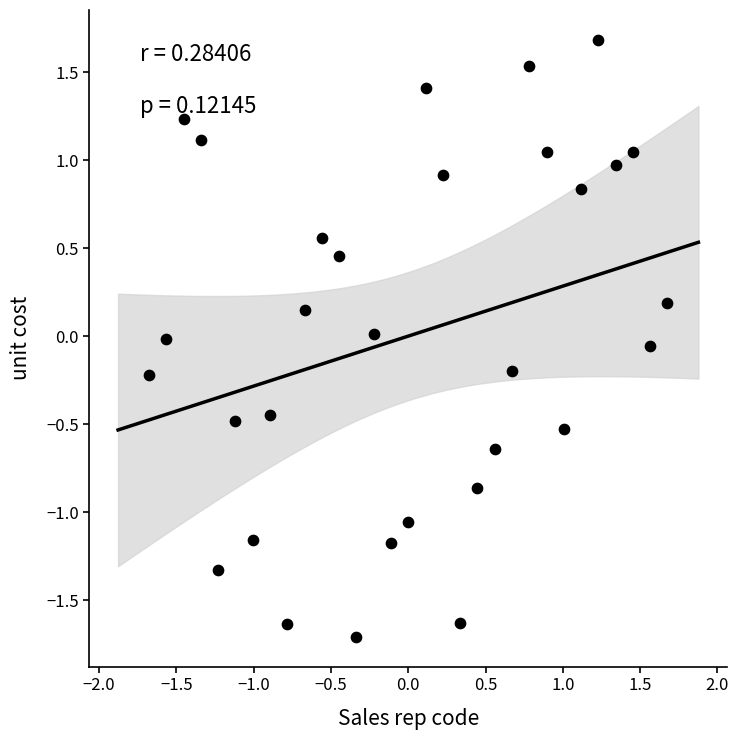

What is the range of Y values (max minus min)?

3.4